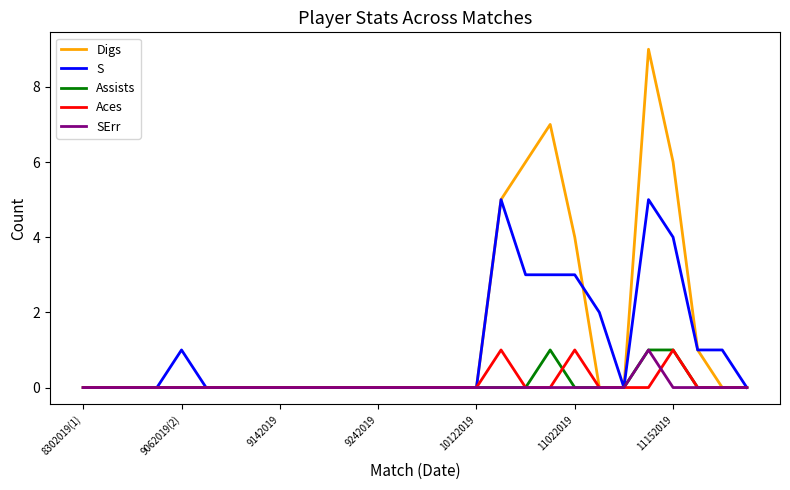

Which series has the largest range (max minus min)?

Digs